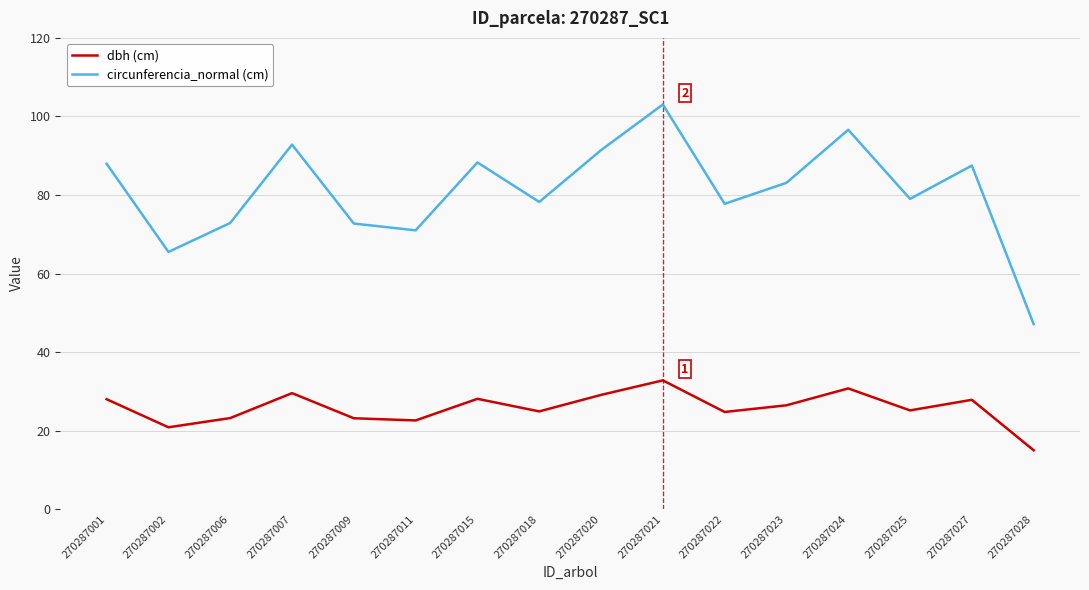

What is the total value across all series at 270287028?

62.1